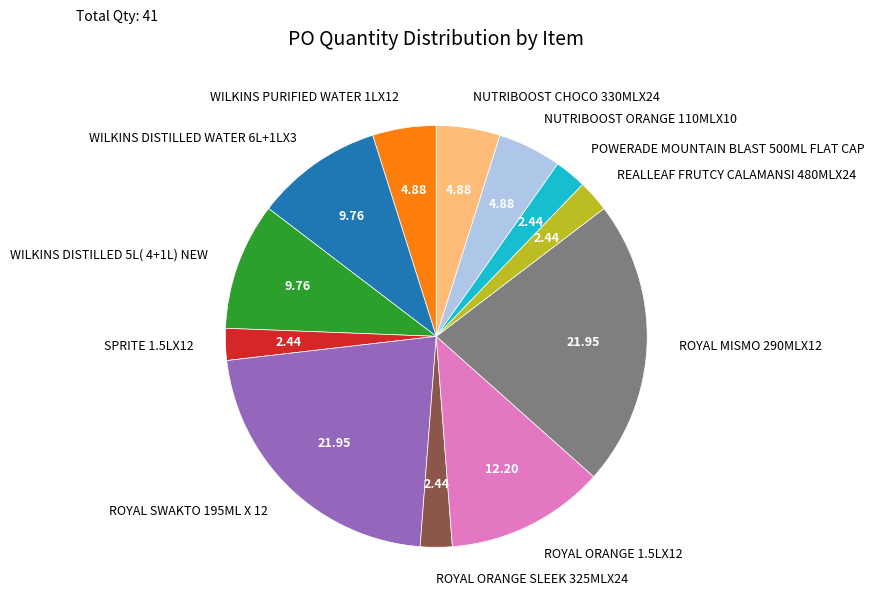

How many slices are in this pie chart?

12